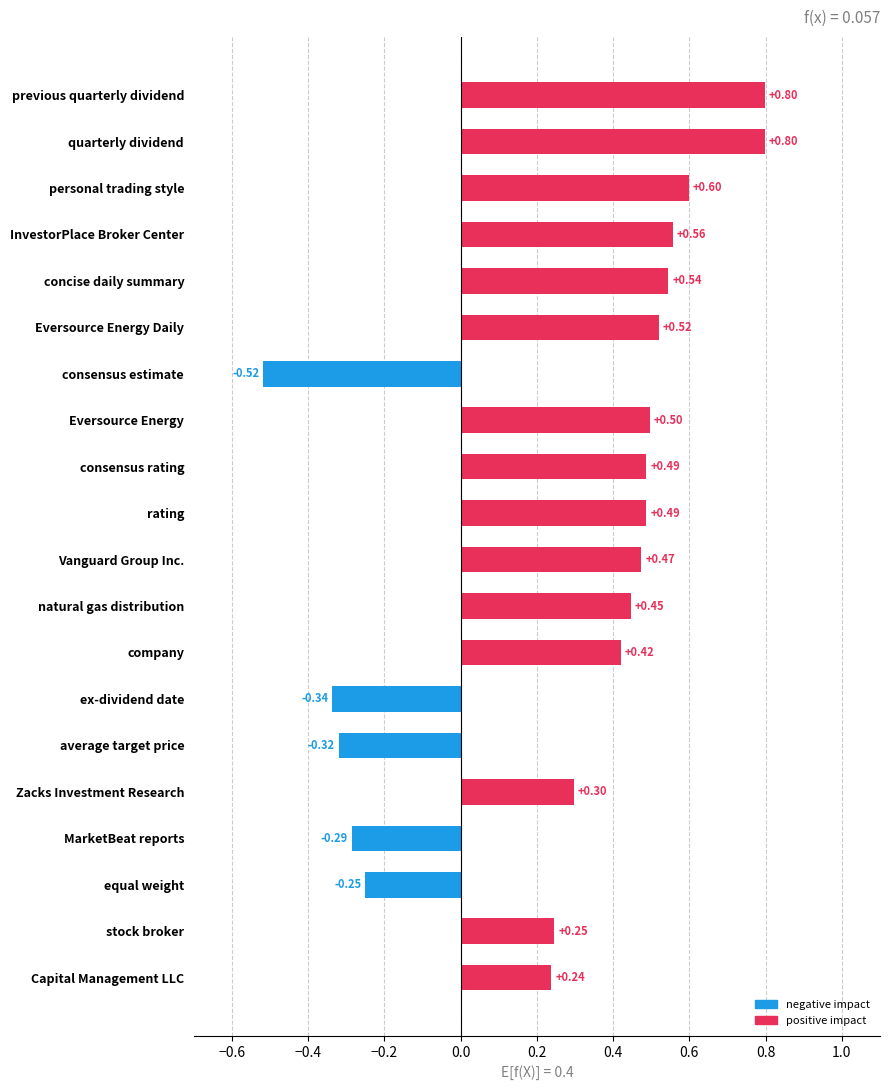

Where is the data nearest to the value 0?

Capital Management LLC